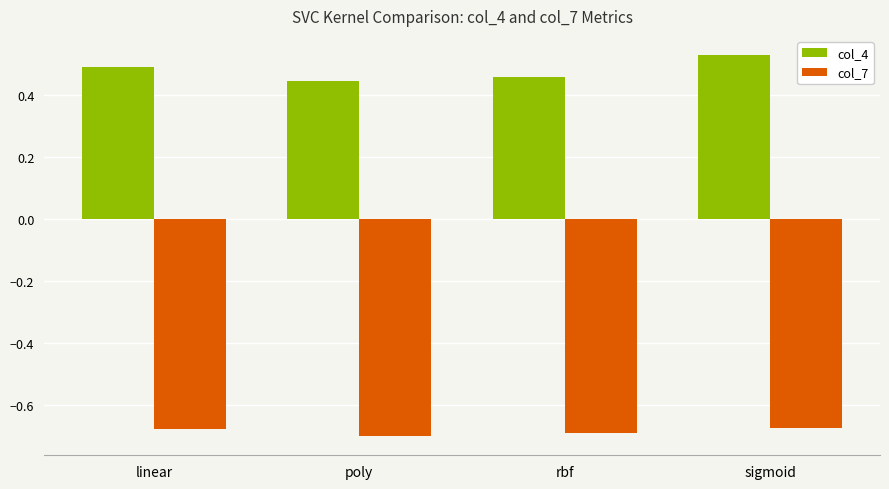

What is the sum of all col_4 values?

1.9